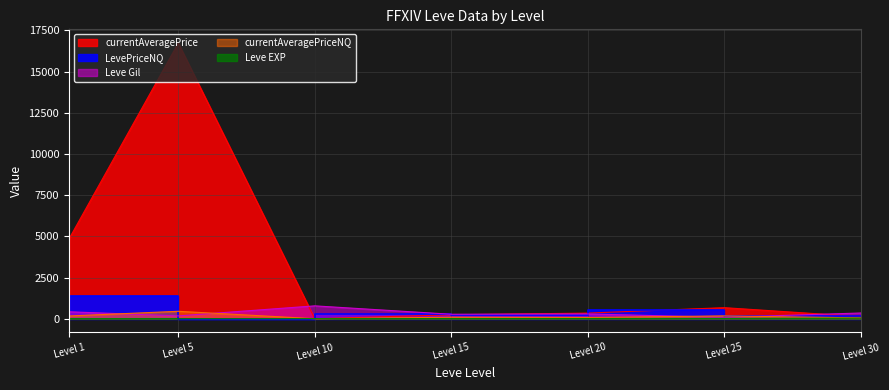

Rank the series by their maximum value, from highest to lowest.

currentAveragePrice, LevePriceNQ, Leve Gil, currentAveragePriceNQ, Leve EXP